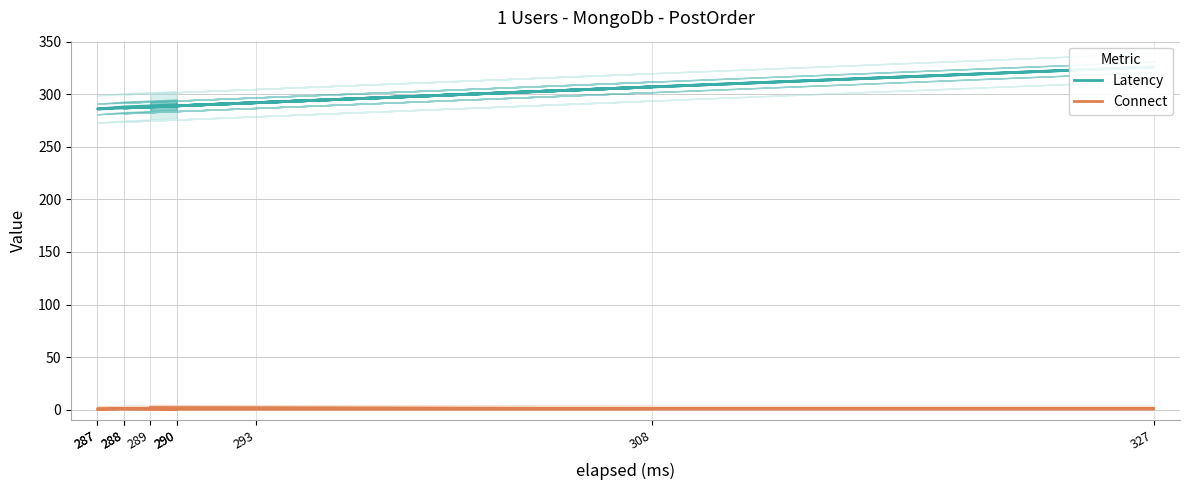

Is it true that Latency equals 288 at 288?

True